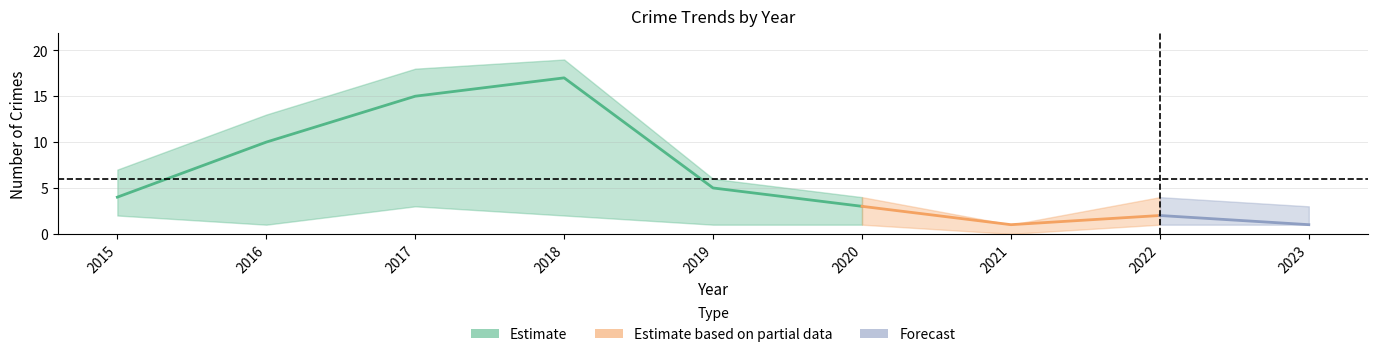

True or false: Theft has more than 0 points higher than both neighbors.

True